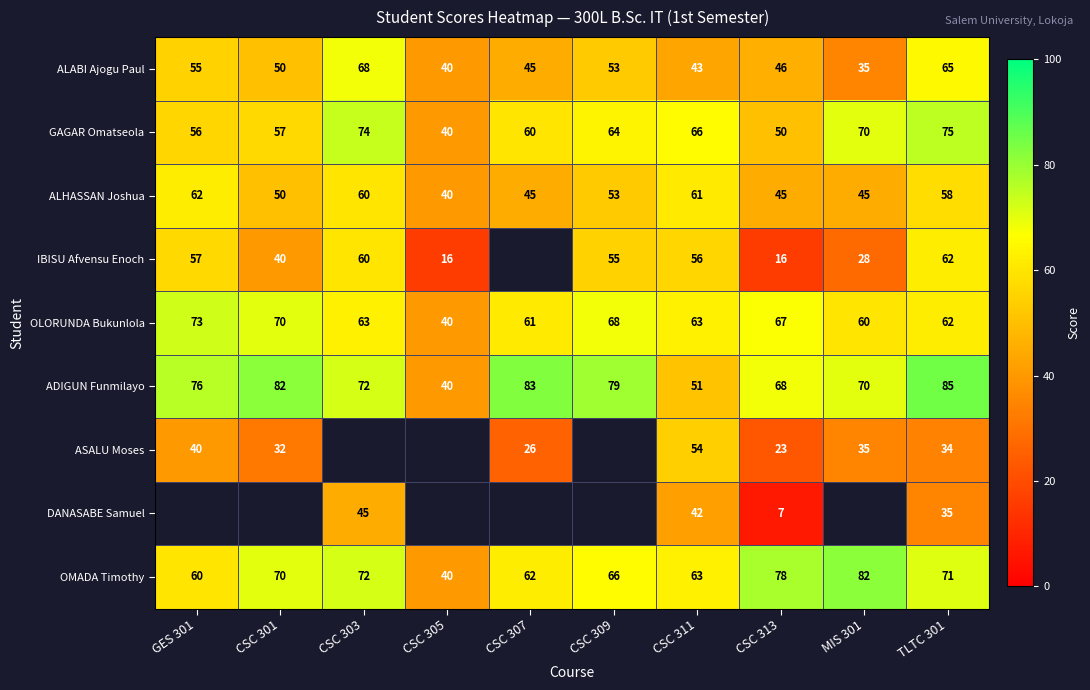

What is the lowest value of the OLORUNDA Bukunlola series?

40